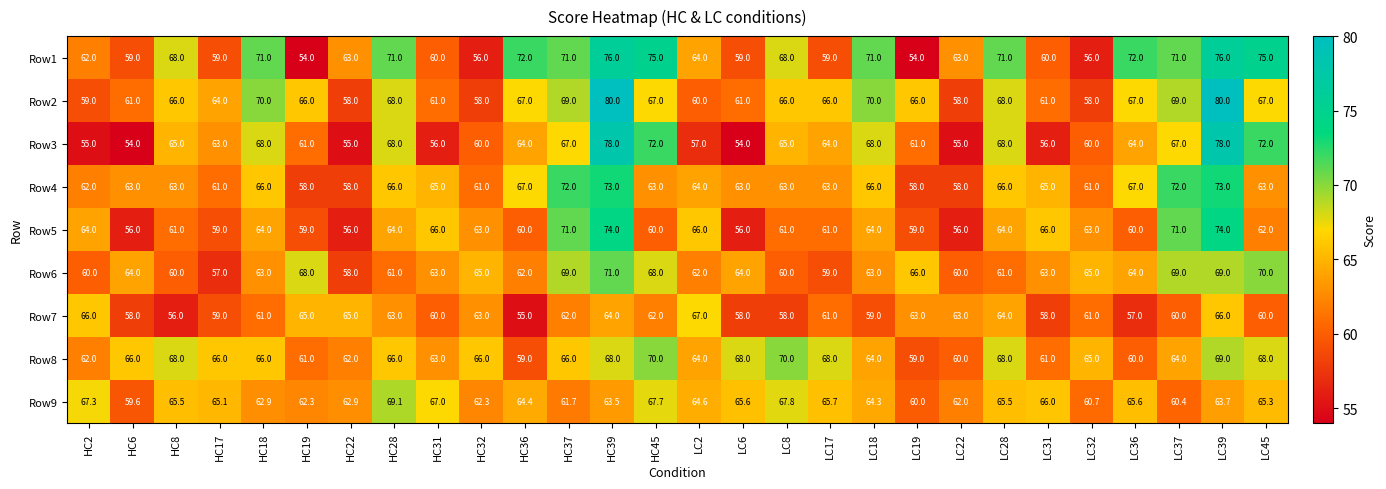

What is the difference between the maximum and minimum values in the Row8 series?

11.0